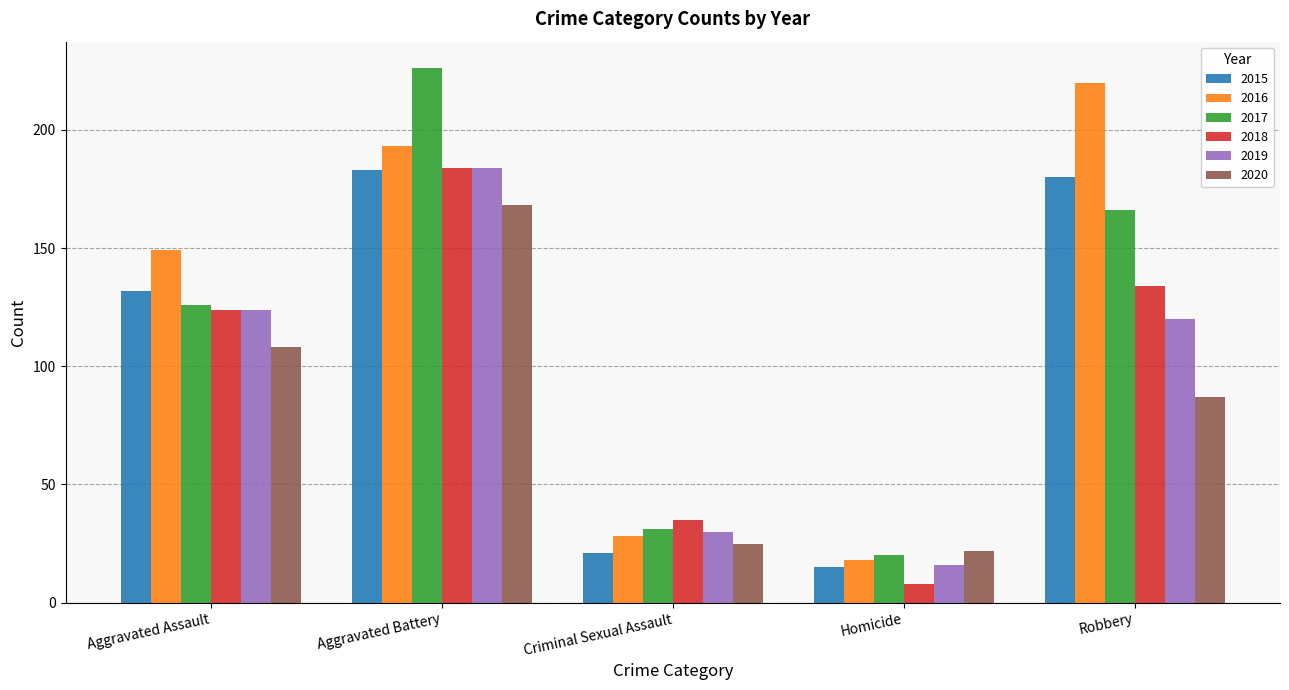

The 2015 series shows 132 at Aggravated Assault. True or false?

True